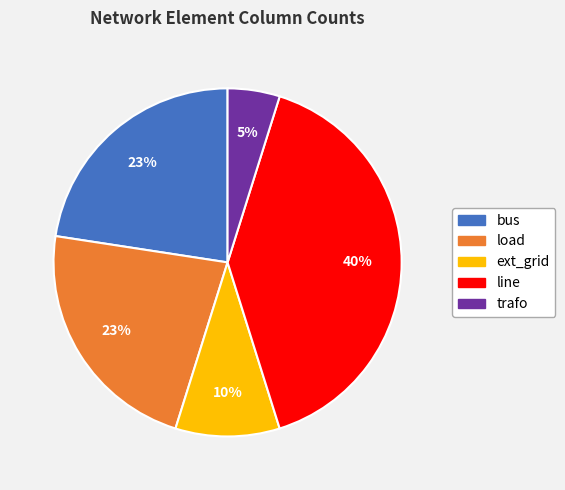

Is there any slice that represents more than half of the pie?

No